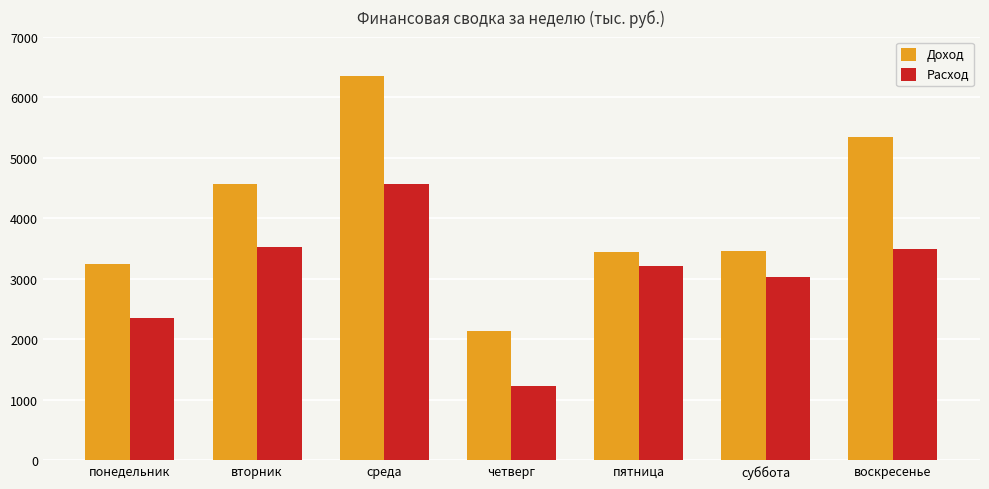

At четверг, list the series in order from smallest to largest.

Расход, Доход